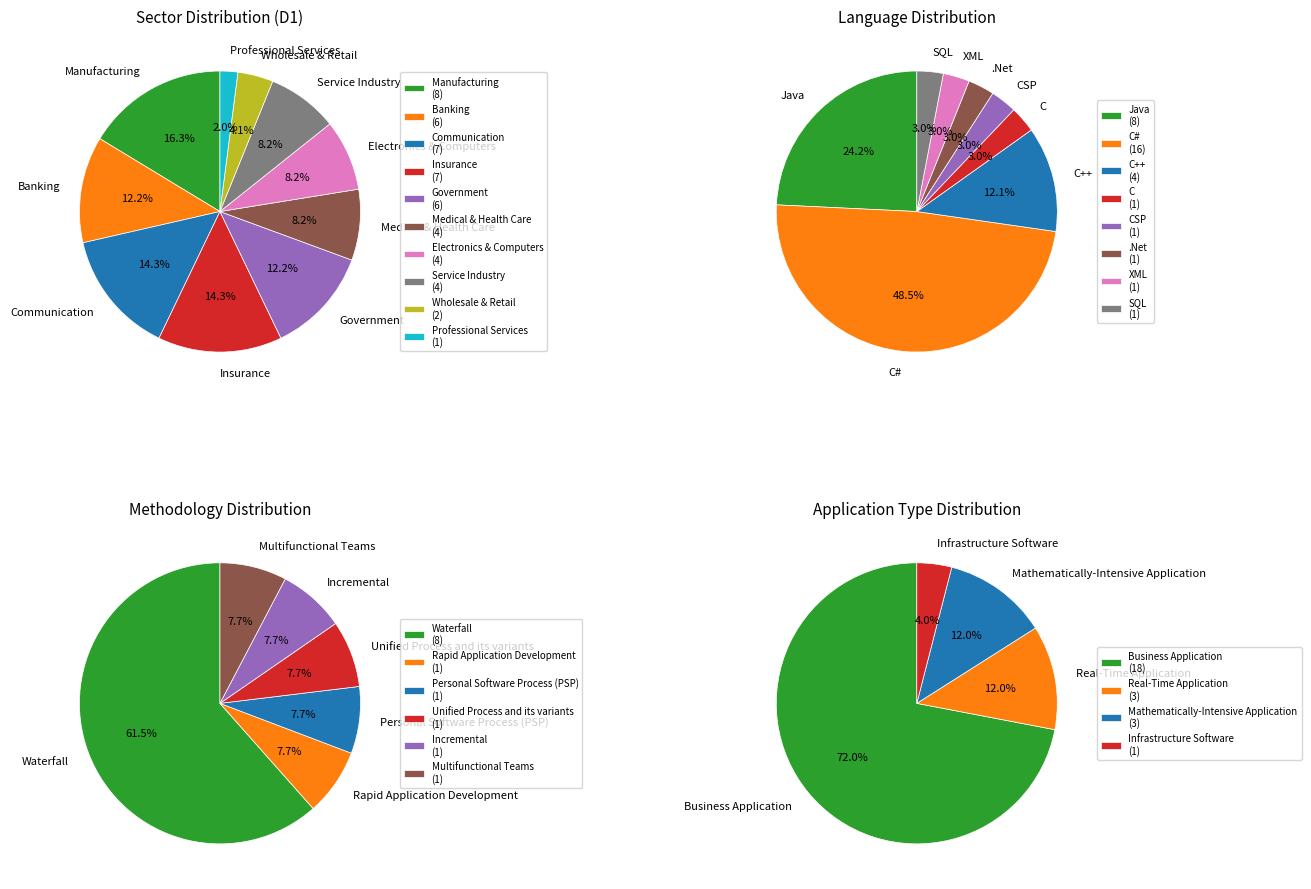

What is the ratio of the value at Communication to the value at Banking?

1.2